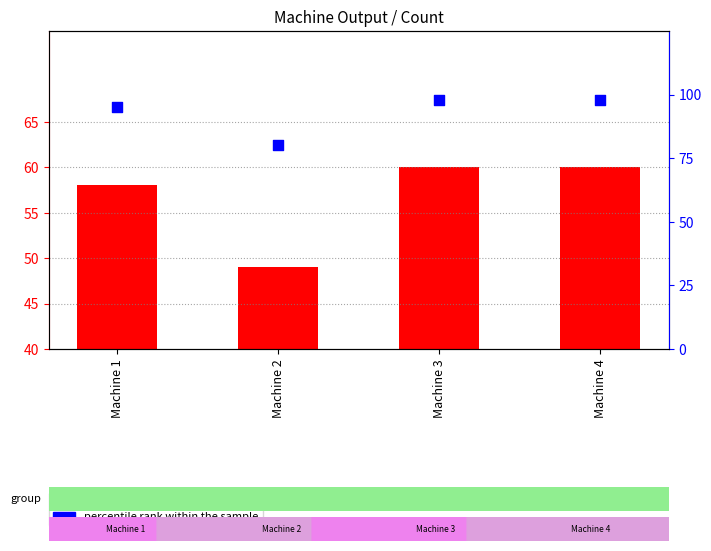

What are all the series names shown in the legend?

count, percentile rank within the sample